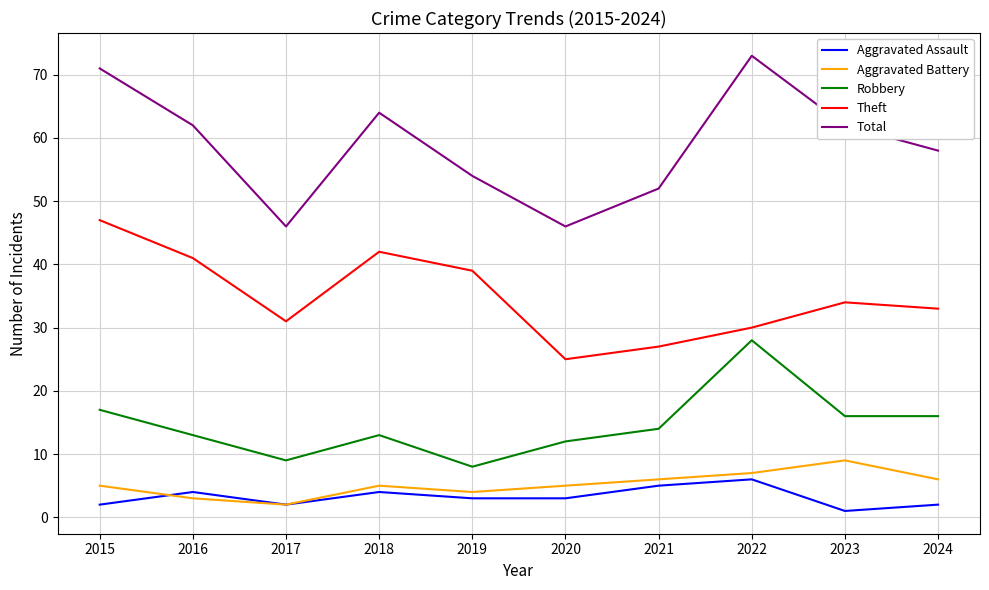

Is this an area chart (filled region under the line)?

No